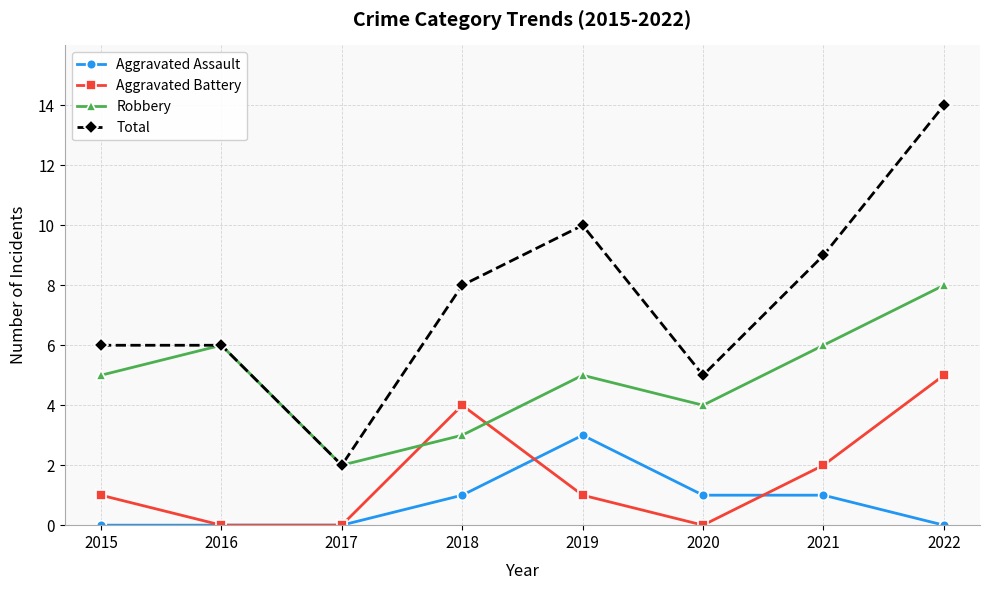

True or false: Aggravated Assault has more than 2 points higher than both neighbors.

False